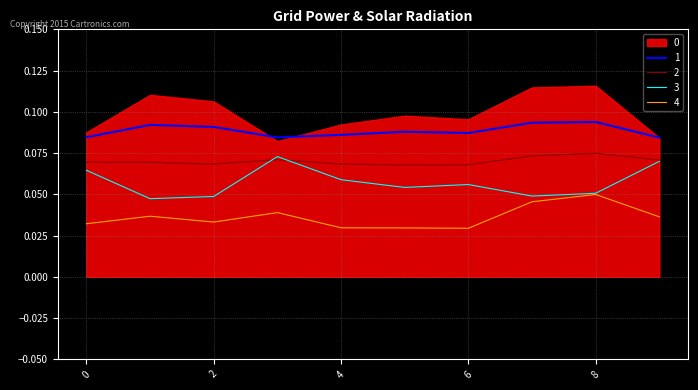

True or false: 1 and 3 cross at least once.

False